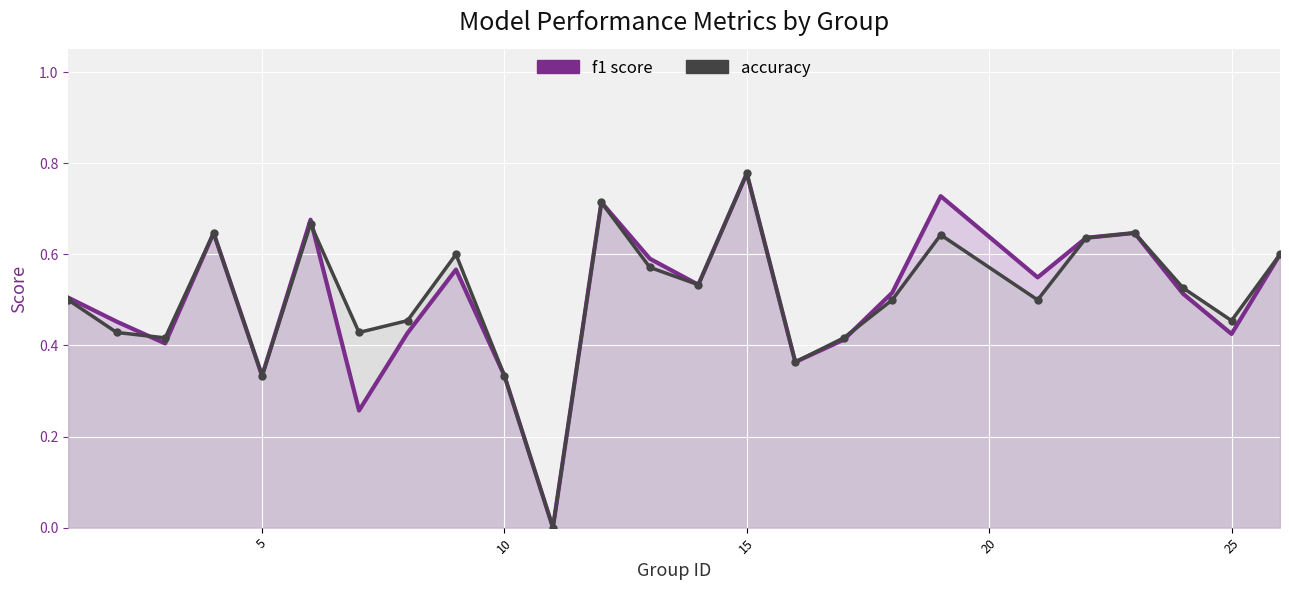

How many categories are shown in the chart?

25